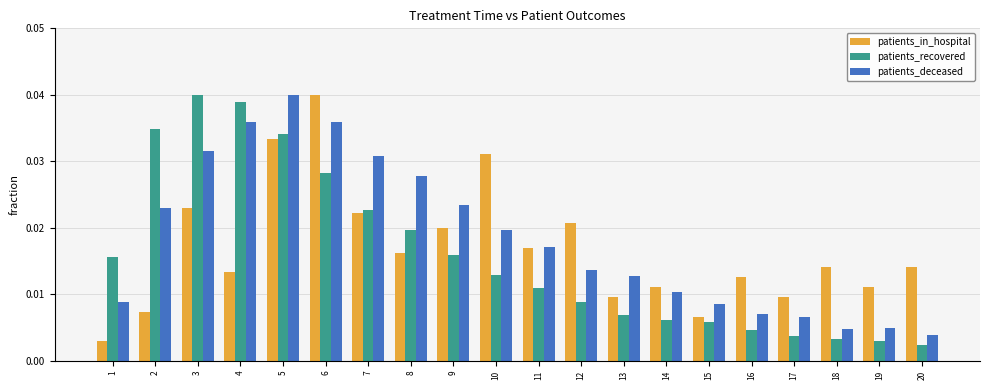

What are all the series names shown in the legend?

patients_in_hospital, patients_recovered, patients_deceased